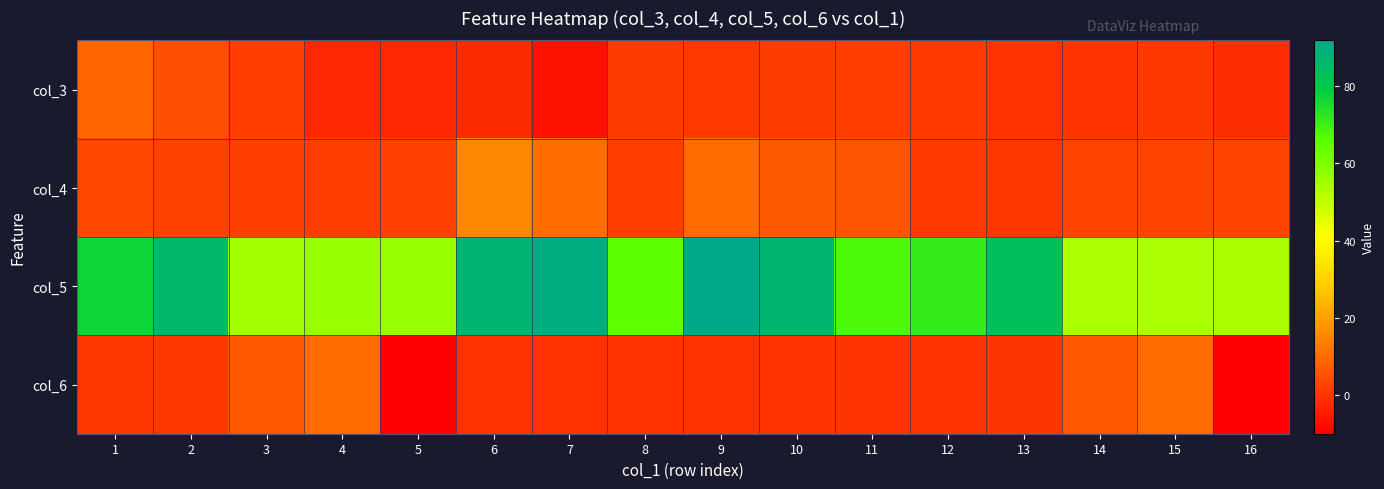

Reading left to right, extract all data points from this chart.

col_3: 1=8.9	2=5.0	3=1.8	4=-2.3	5=-2.4	6=-1.9	7=-6.8	8=1.1	9=0.7	10=1.4	11=1.7	12=0.9	13=-0.4	14=-0.7	15=0.6	16=-1.2
col_4: 1=3.5	2=2.5	3=2.0	4=1.6	5=2.2	6=15.2	7=10.3	8=1.7	9=10.1	10=6.6	11=5.8	12=0.9	13=0.2	14=2.6	15=2.8	16=3.0
col_5: 1=77.0	2=86.2	3=54.9	4=56.6	5=56.5	6=87.9	7=90.5	8=65.3	9=91.9	10=87.2	11=67.8	12=71.3	13=83.4	14=53.3	15=53.6	16=54.0
col_6: 1=0.3	2=0.3	3=6.5	4=10.1	5=-10.1	6=-0.6	7=-0.6	8=-0.6	9=-0.3	10=-0.3	11=-0.3	12=-0.3	13=0.0	14=6.5	15=10.1	16=-10.1